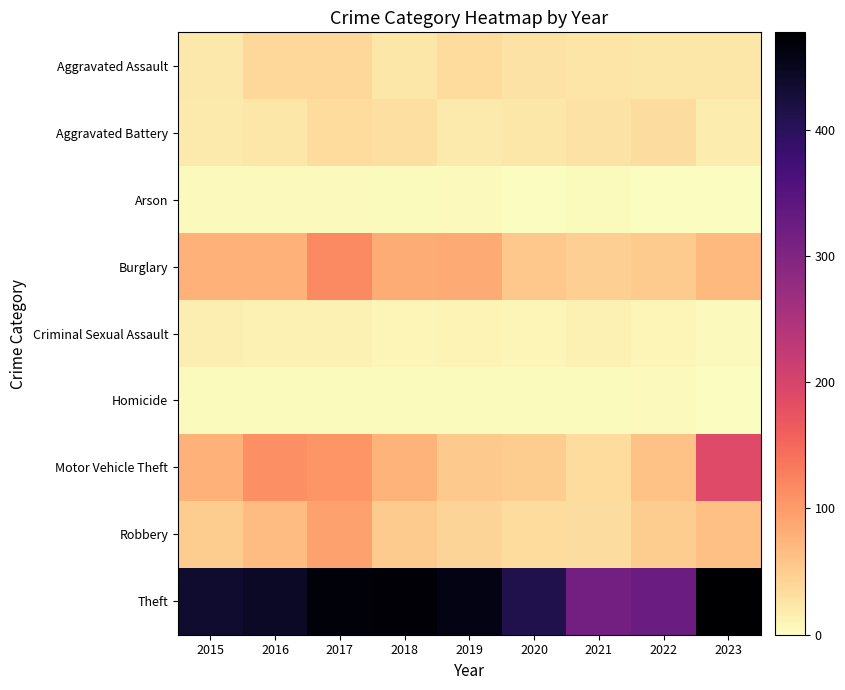

What is the difference between the highest and lowest values at 2018?

470